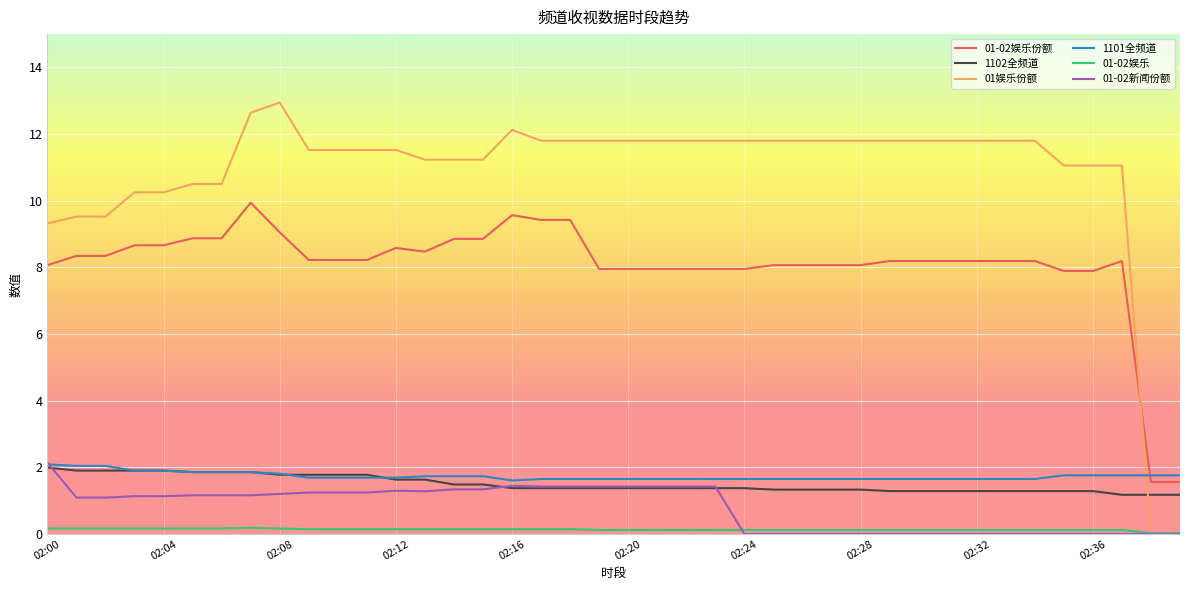

What is the greatest value displayed?

12.9